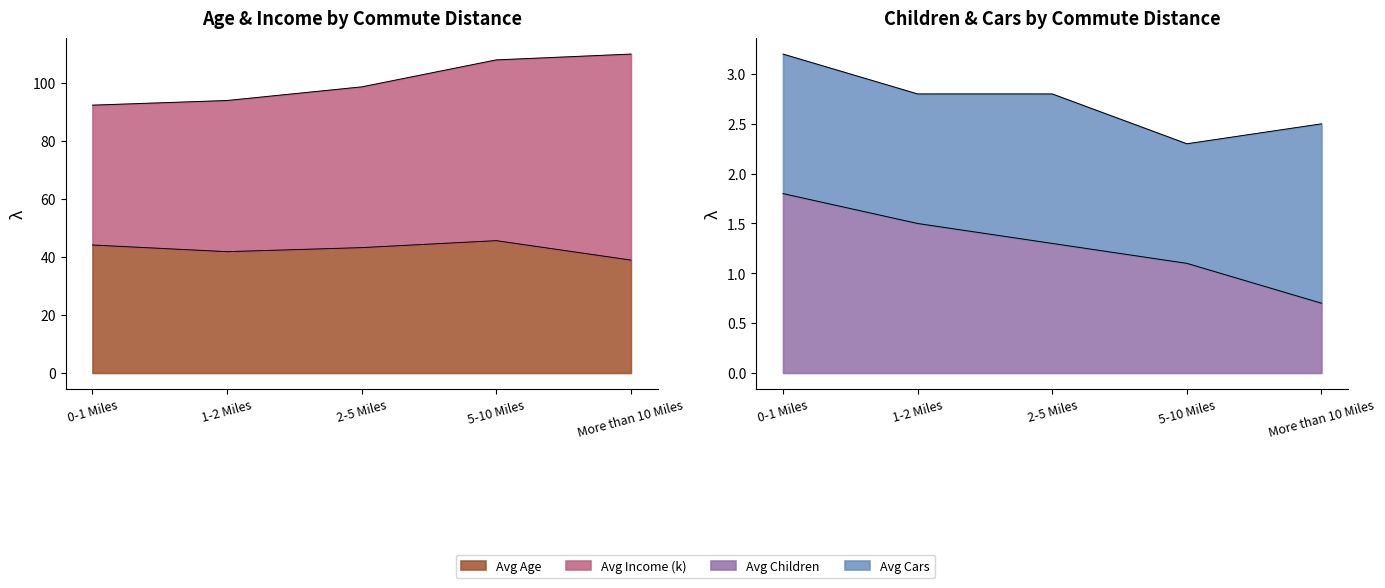

True or false: Avg Income (k) has a value of 1.7 at 2-5 Miles.

False